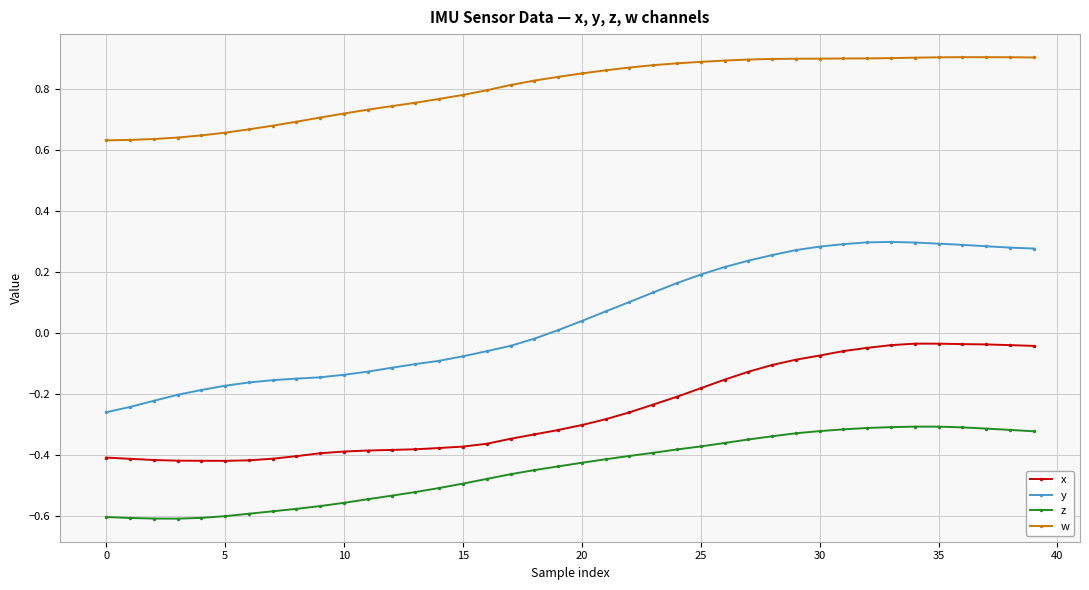

What are all the series names shown in the legend?

x, y, z, w